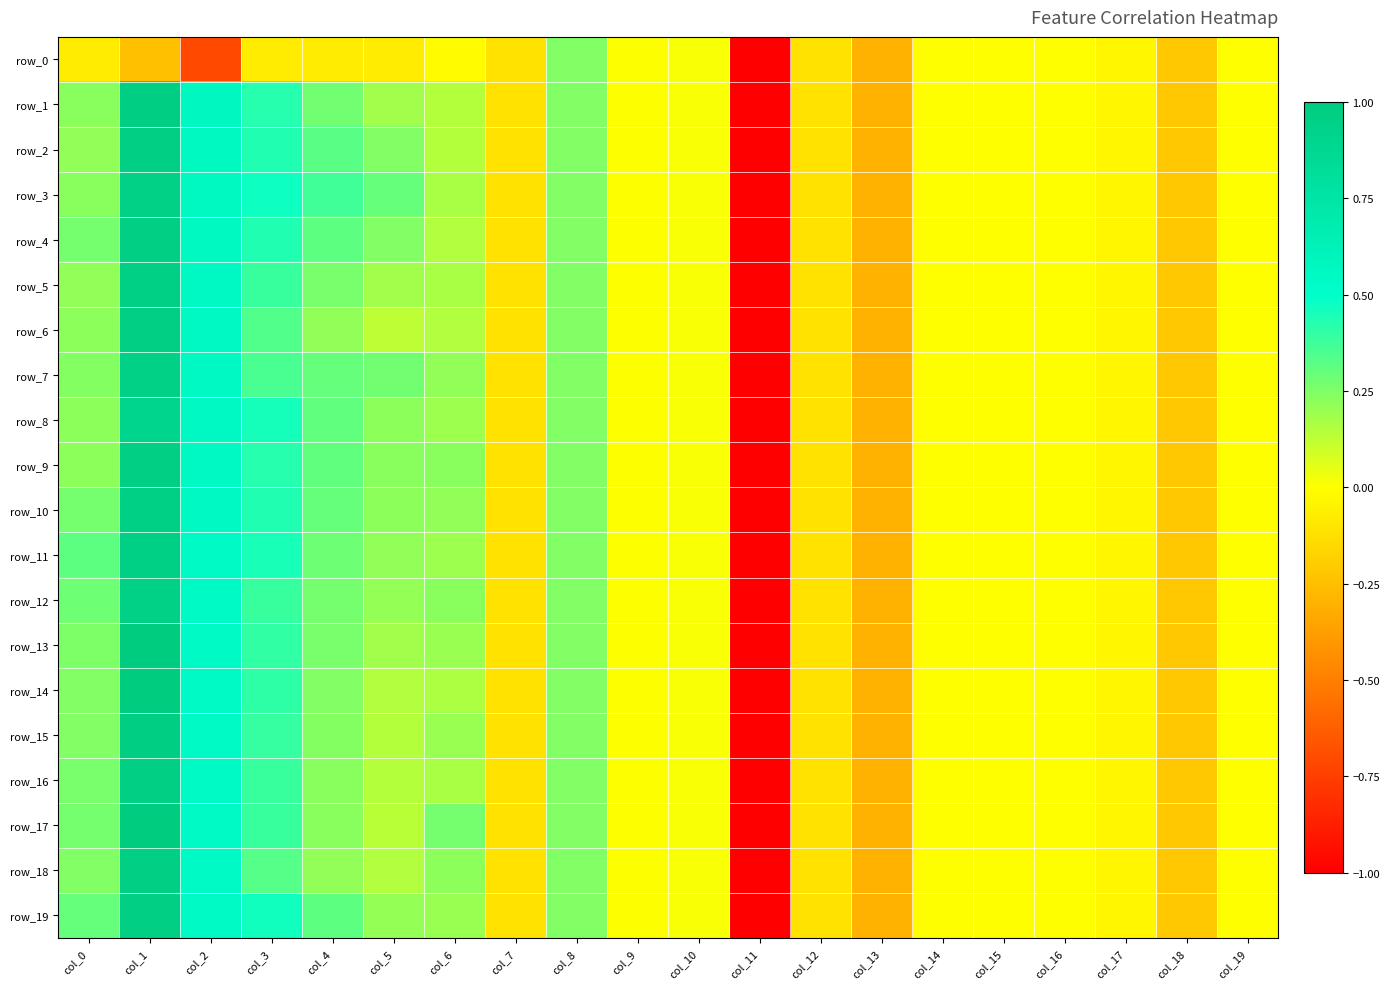

Is it true that row_11 equals -0.1 at col_18?

False